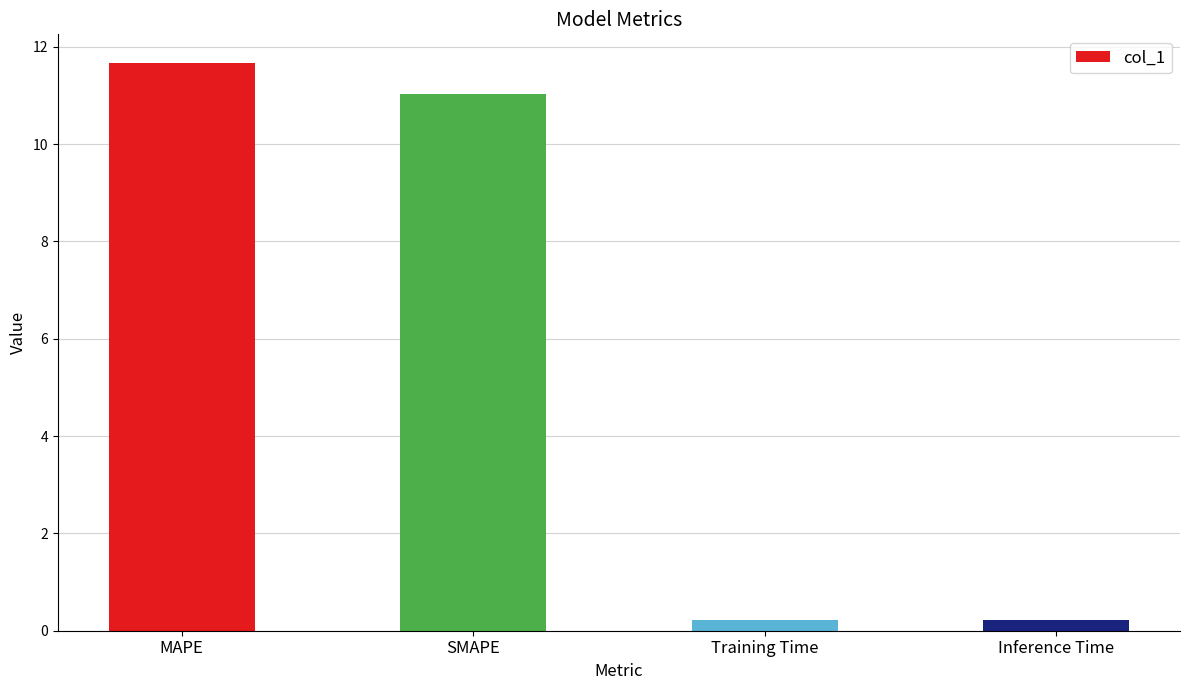

Does the chart contain any negative values?

No